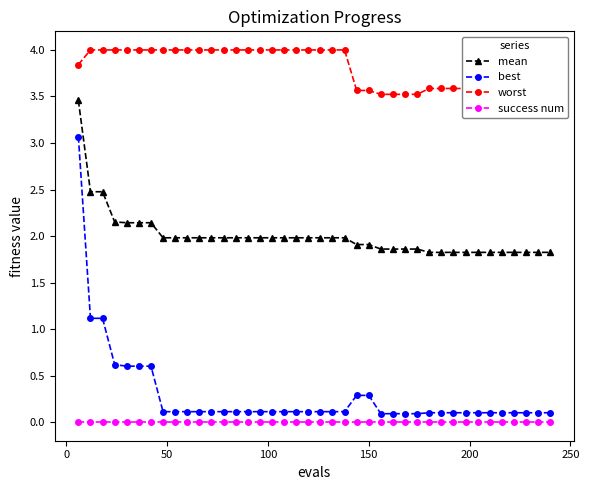

Does the chart have visible grid lines?

No